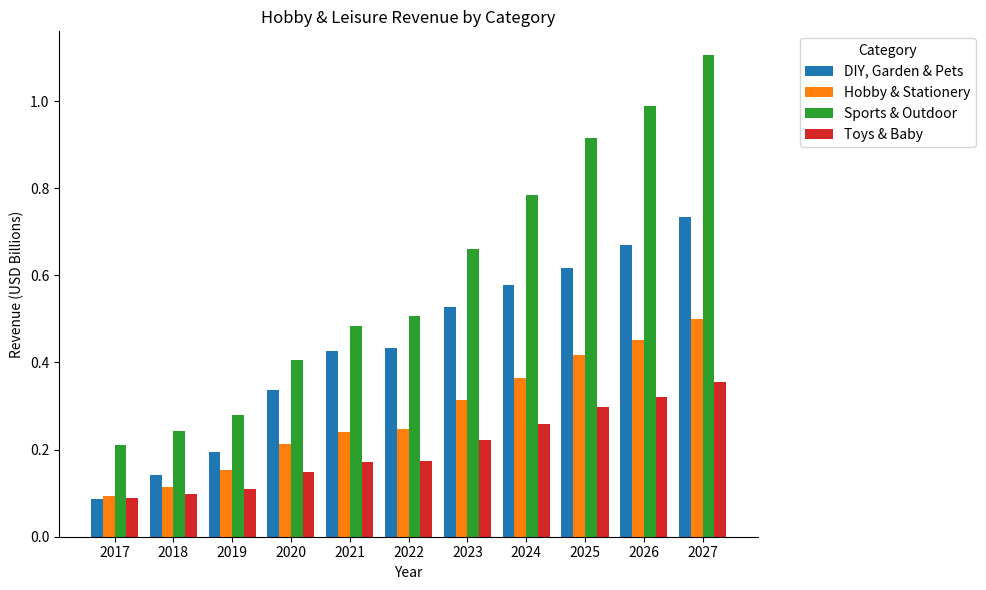

The value of Toys & Baby at 2019 is 0.1. True or false?

True